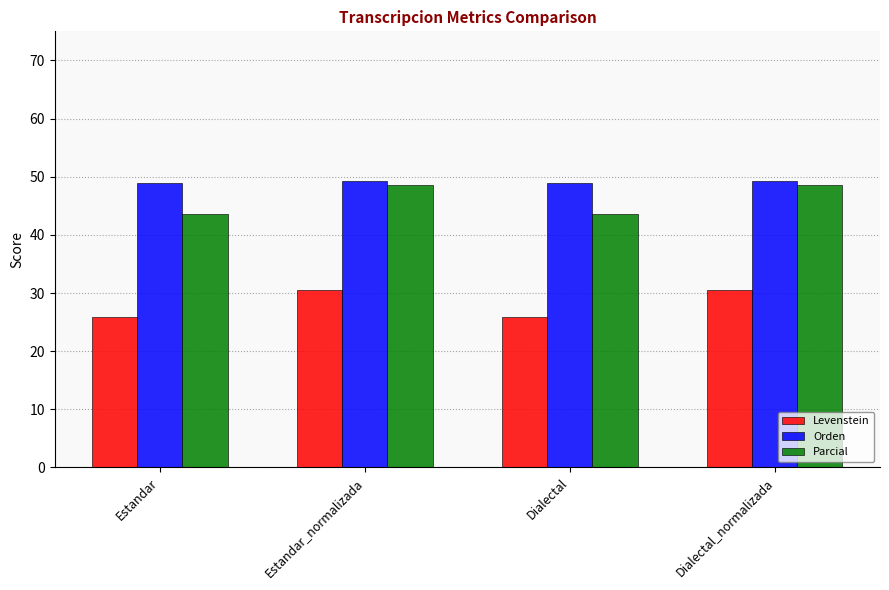

True or false: Orden has a value of 49.3 at Estandar_normalizada.

True